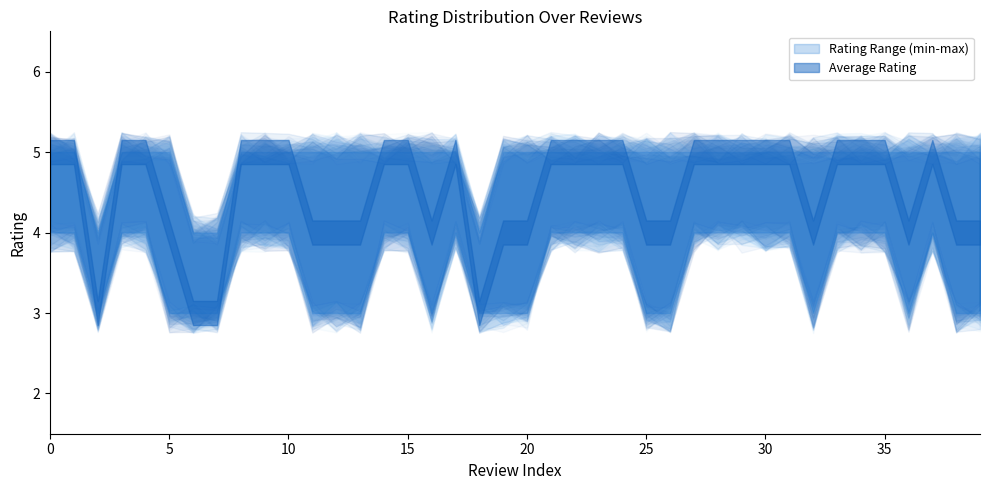

How many lines are shown in the chart?

3